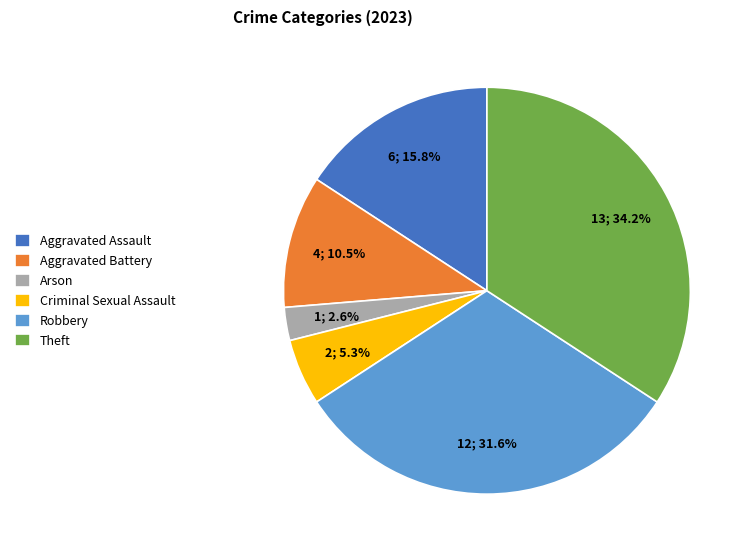

What is the largest slice in the pie chart?

Theft